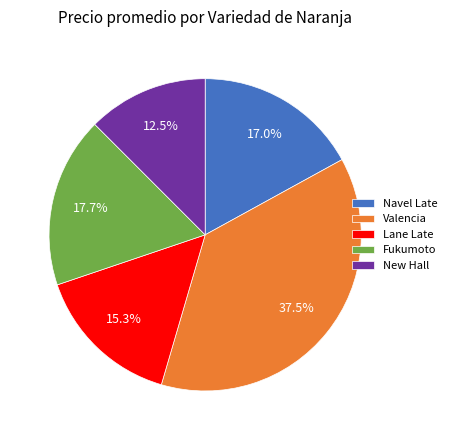

How many slices are in this pie chart?

5